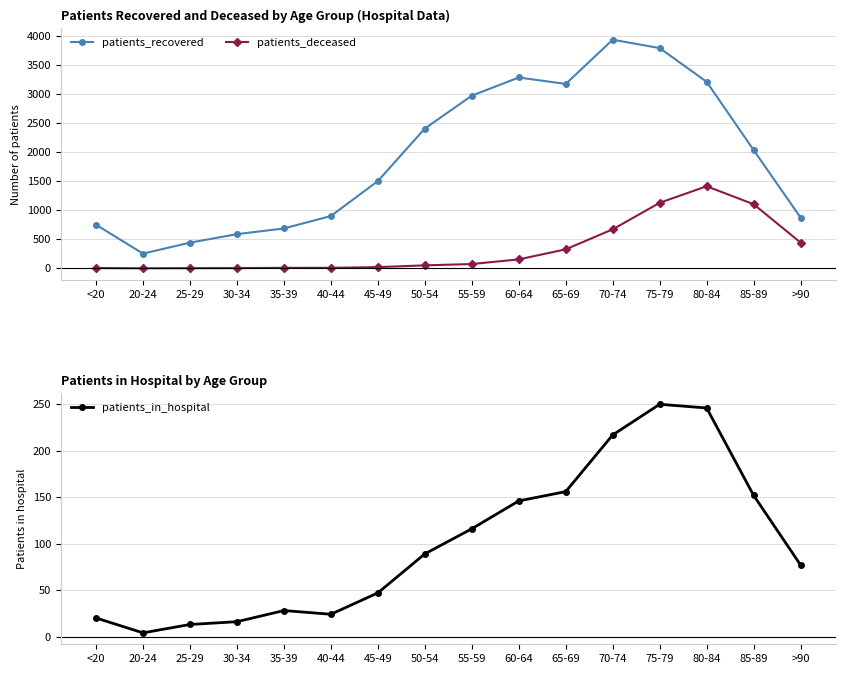

What is the value of the patients_deceased point at the 9th from the left?

73